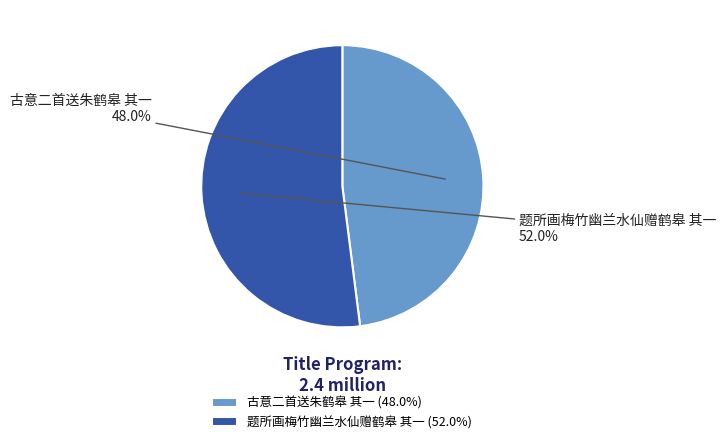

What percentage do 古意二首送朱鹤皋 其一 and 题所画梅竹幽兰水仙赠鹤皋 其一 together represent?

100.0%